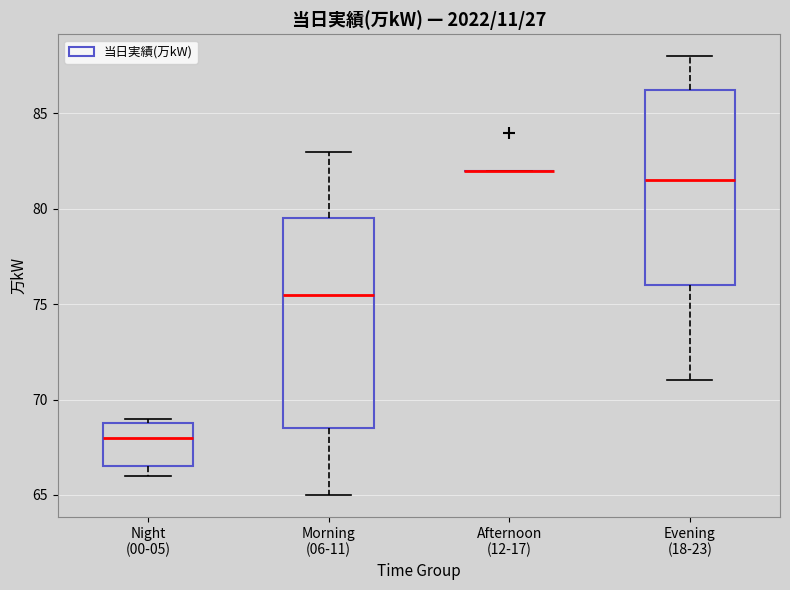

Reading left to right, read every box against the y-axis: the position of its median line, the range the box covers, and the ends of its whiskers. The values are not printed on the chart, so give them approximately, as read against the axis.

Night (00-05): median 68.0, box 66.5 to 69.0, whiskers 66.0 to 69.0 (just above the box's upper edge)
Morning (06-11): median 75.5, box 68.5 to 79.5, whiskers 65.0 to 83.0
Afternoon (12-17): box collapsed to a line at 82.0, whiskers 82.0 to 82.0
Evening (18-23): median 81.5, box 76.0 to 86.5, whiskers 71.0 to 88.0